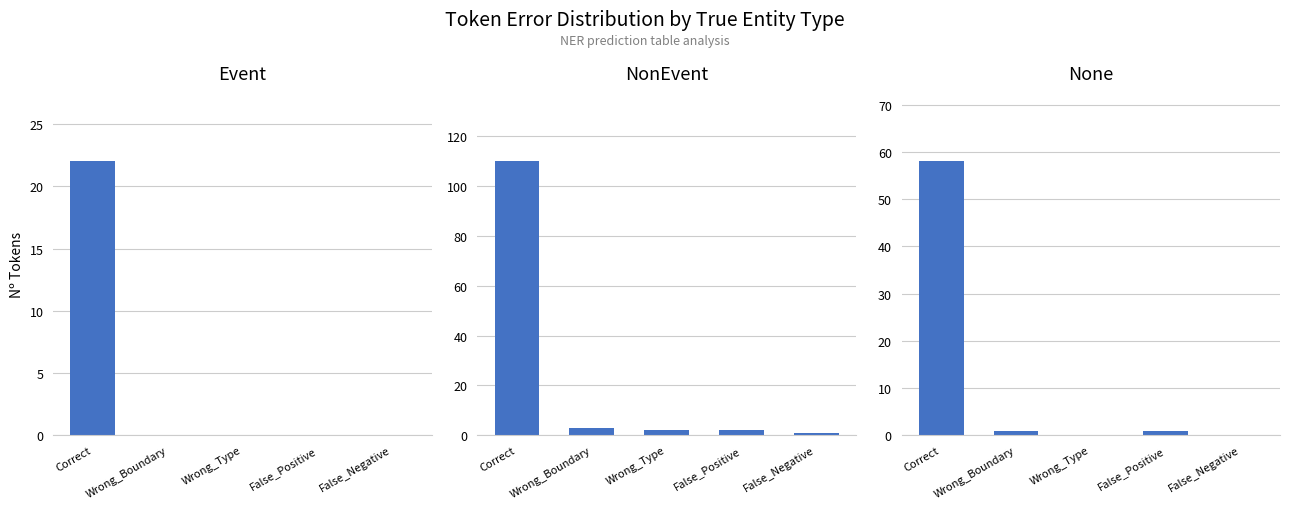

Are the bars horizontal?

No